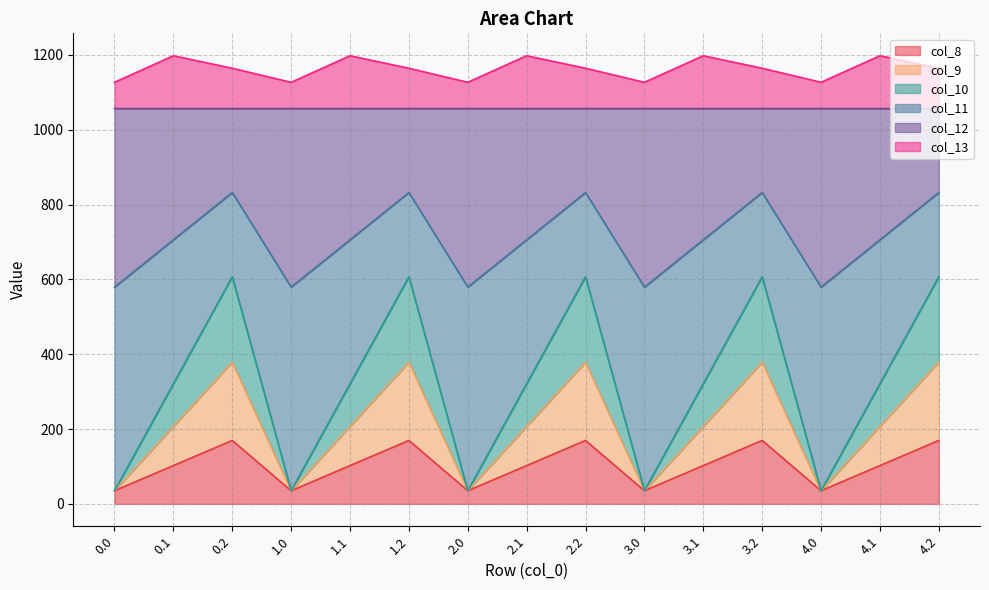

How many data points does each series have?

15